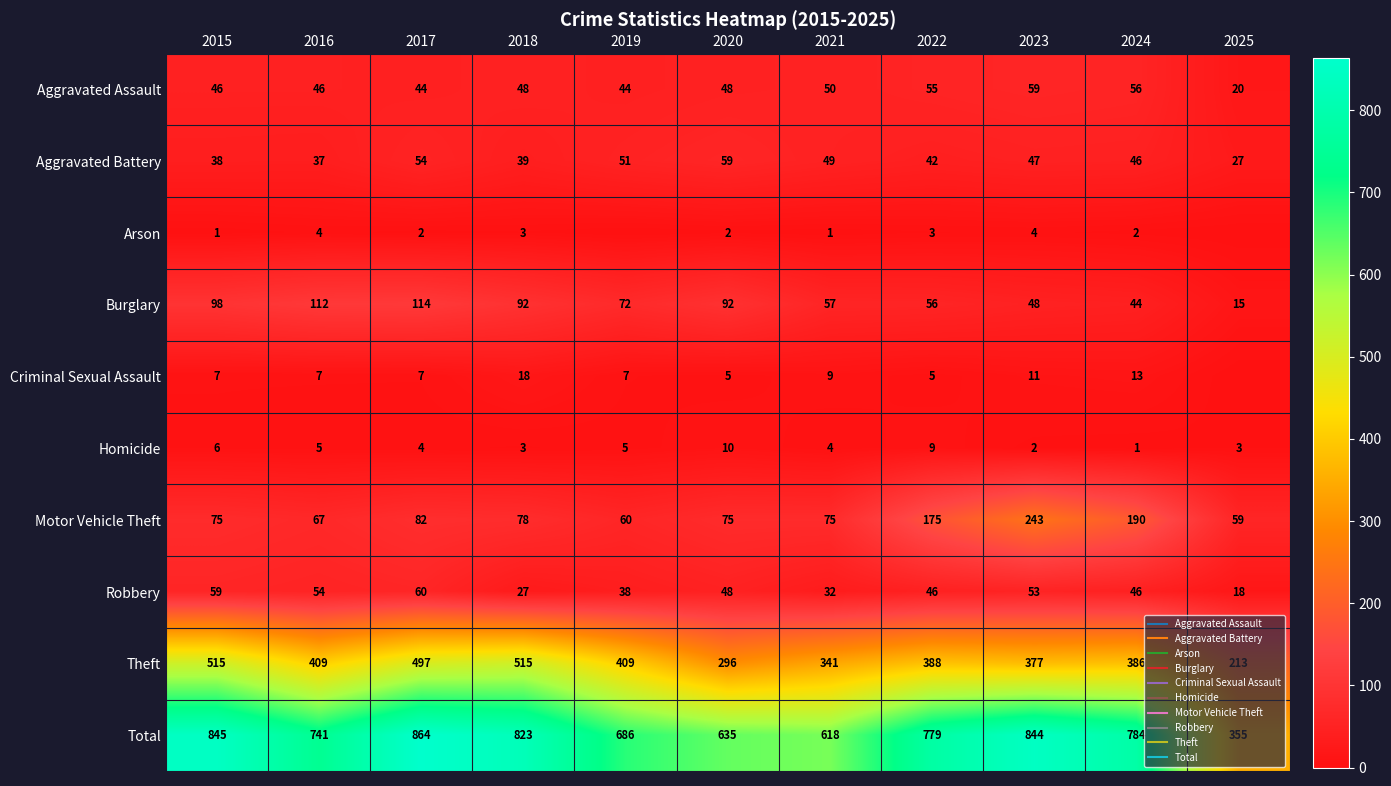

At which category is the sum across all series the highest?

2017